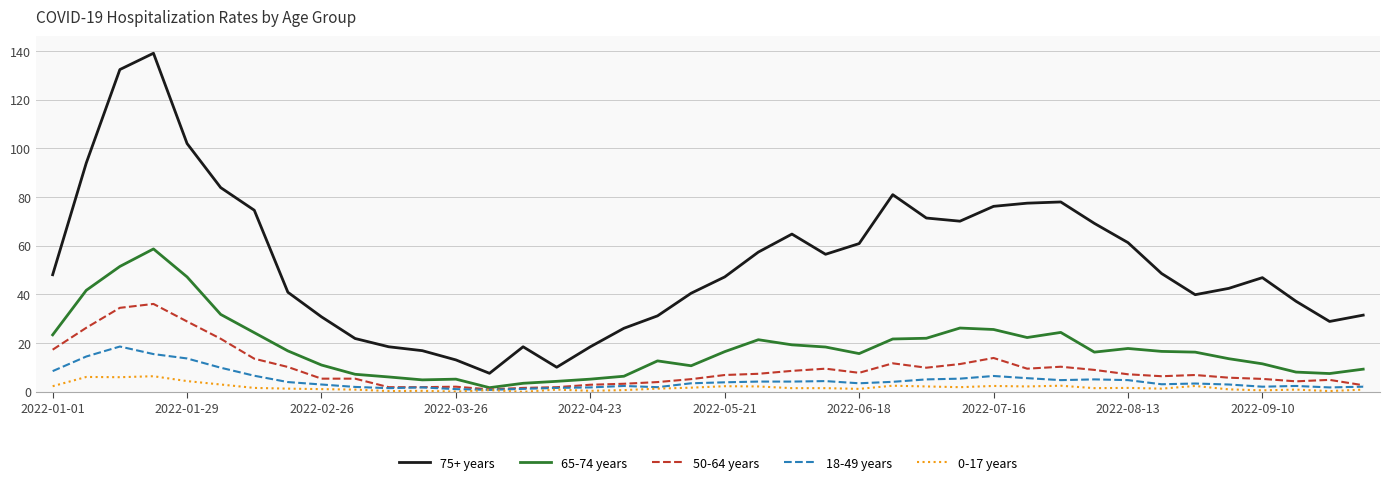

Rank the series by their maximum value, from highest to lowest.

75+ years, 65-74 years, 50-64 years, 18-49 years, 0-17 years